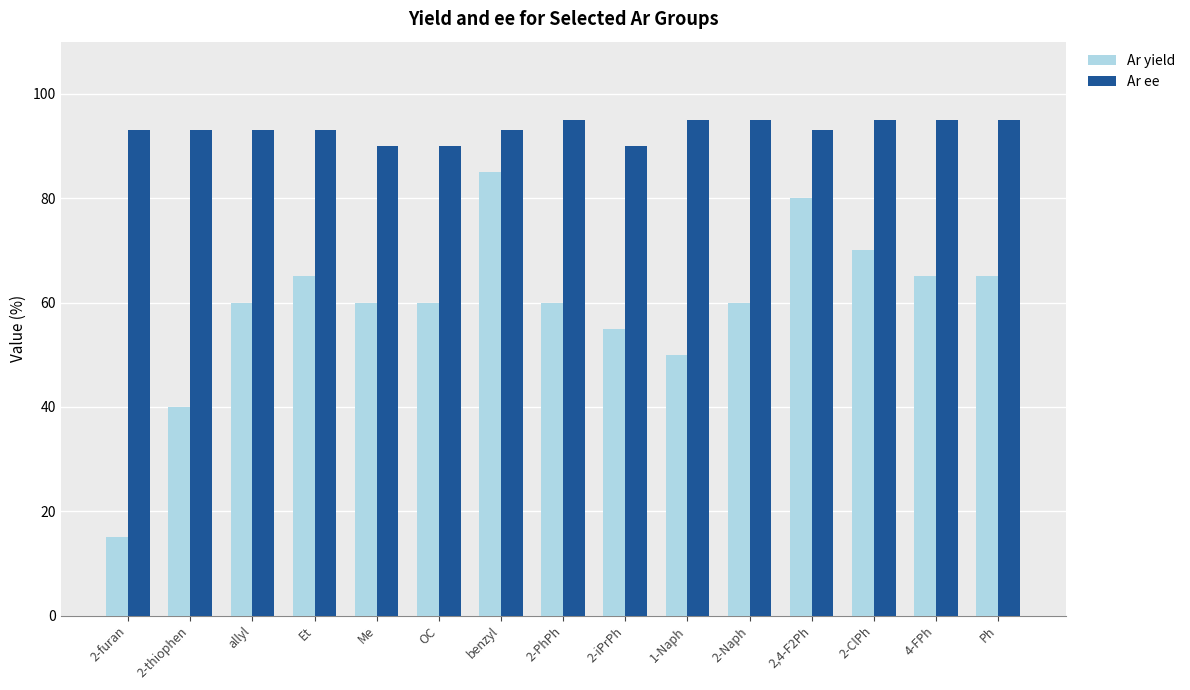

Is it true that Ar yield equals 60 at allyl?

True